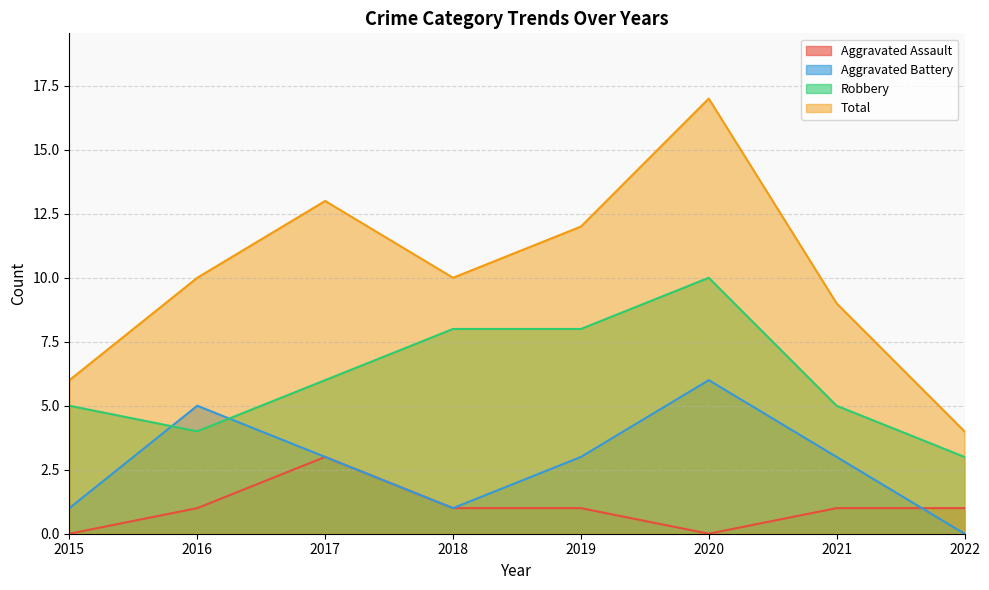

Rank the categories by Aggravated Battery value from highest to lowest.

2020, 2016, 2017, 2019, 2021, 2015, 2018, 2022